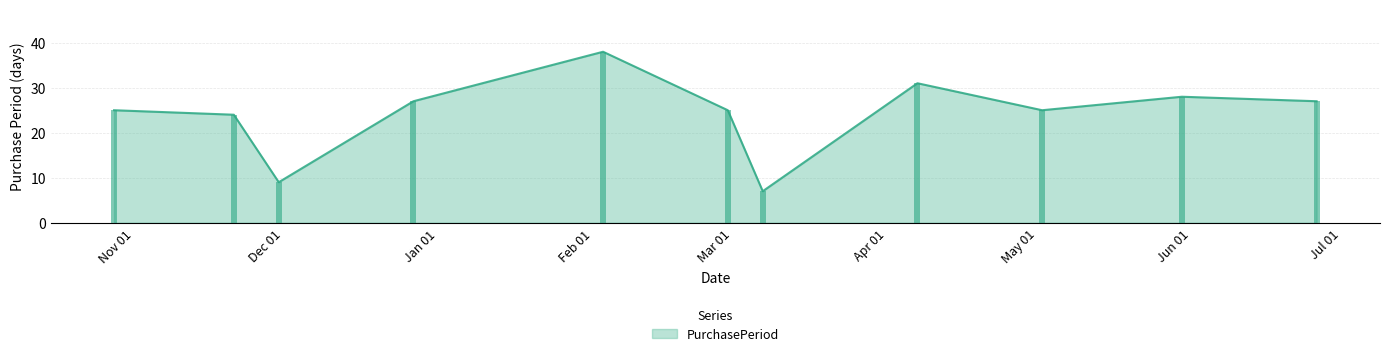

Where is the data nearest to the value 22?

2016-11-21